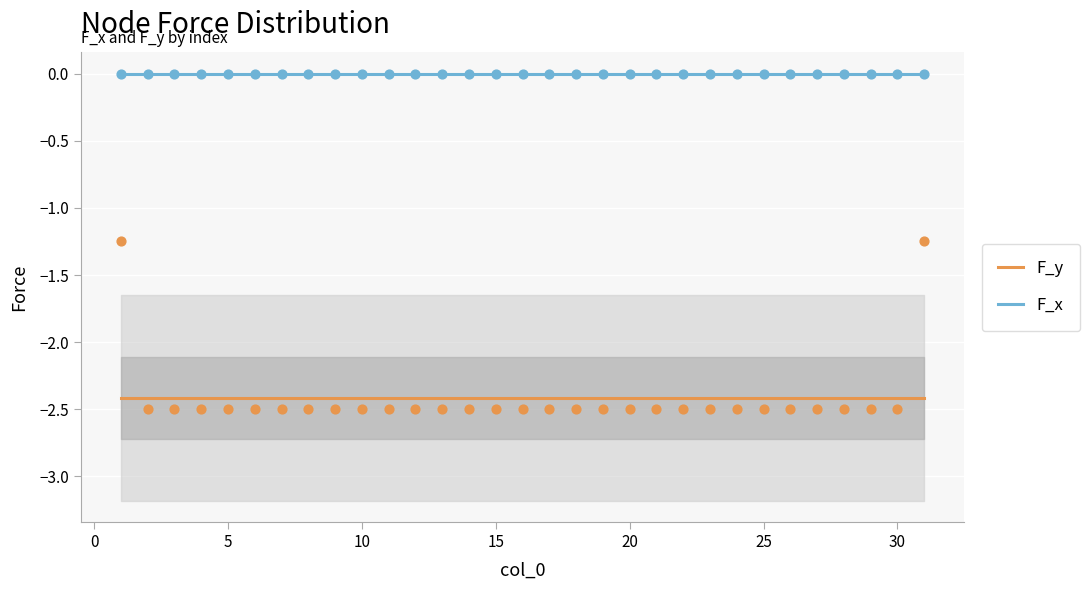

At how many categories does at least one series exceed -2?

31